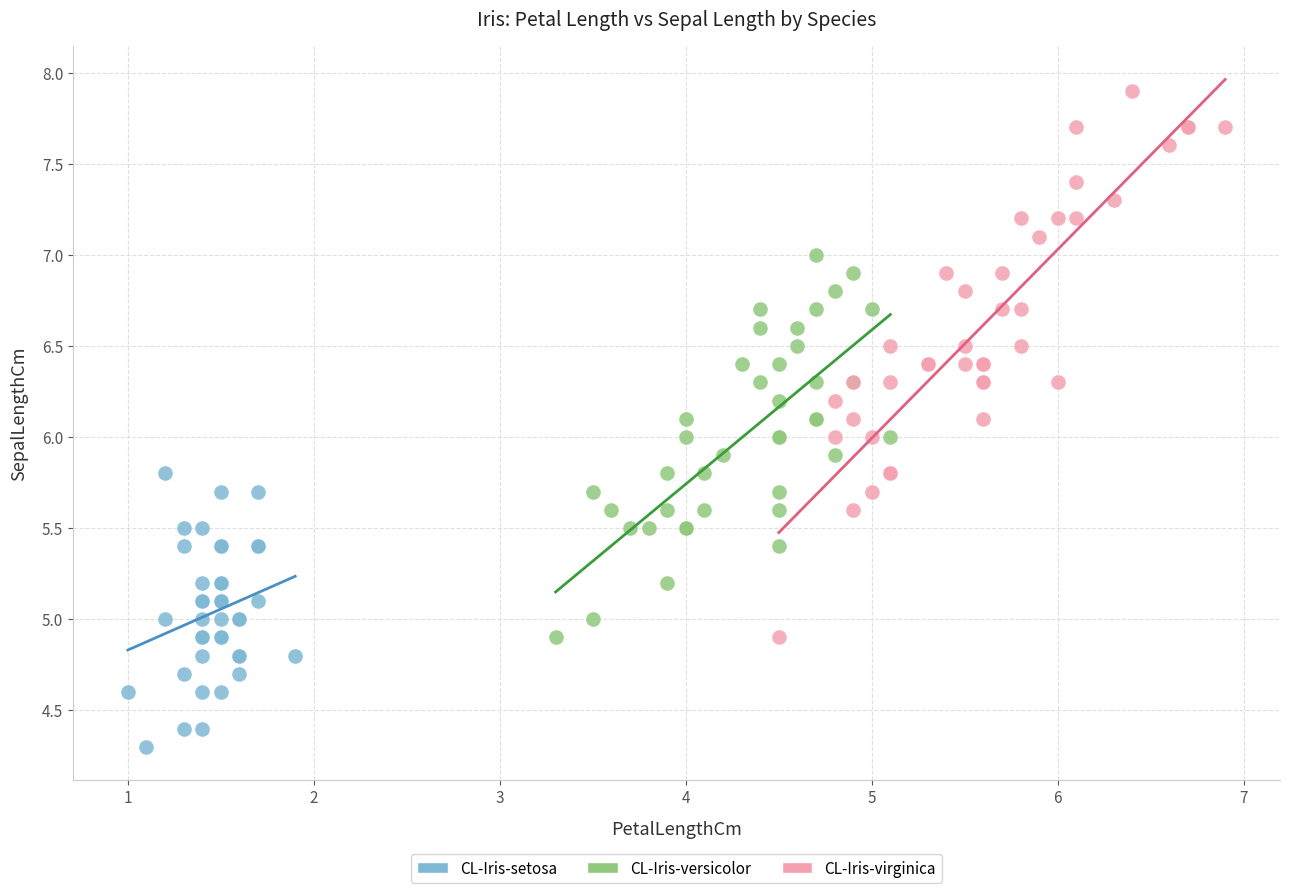

Which series contains the highest Y value?

CL-Iris-virginica